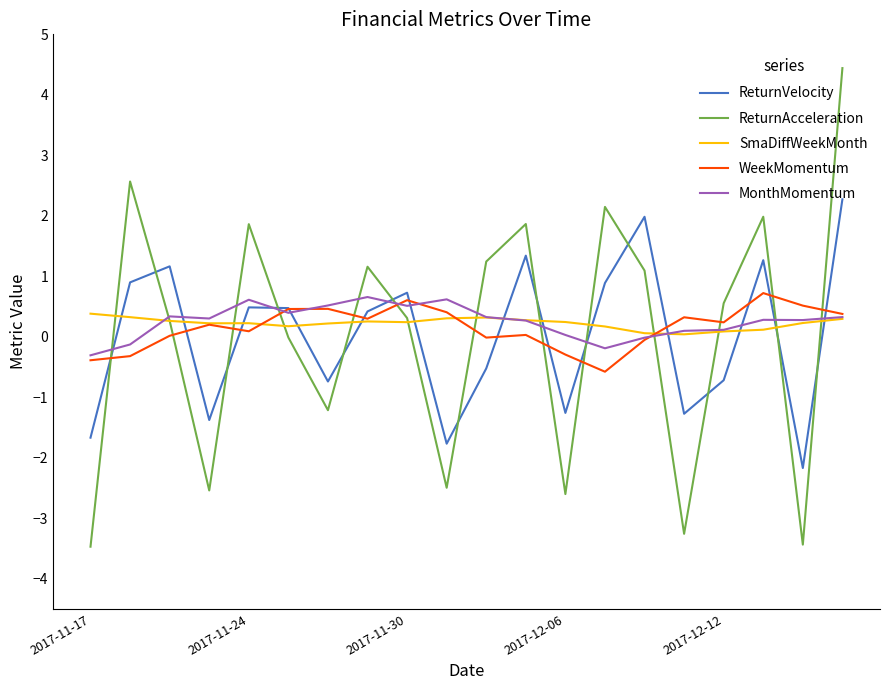

How many lines are shown in the chart?

5